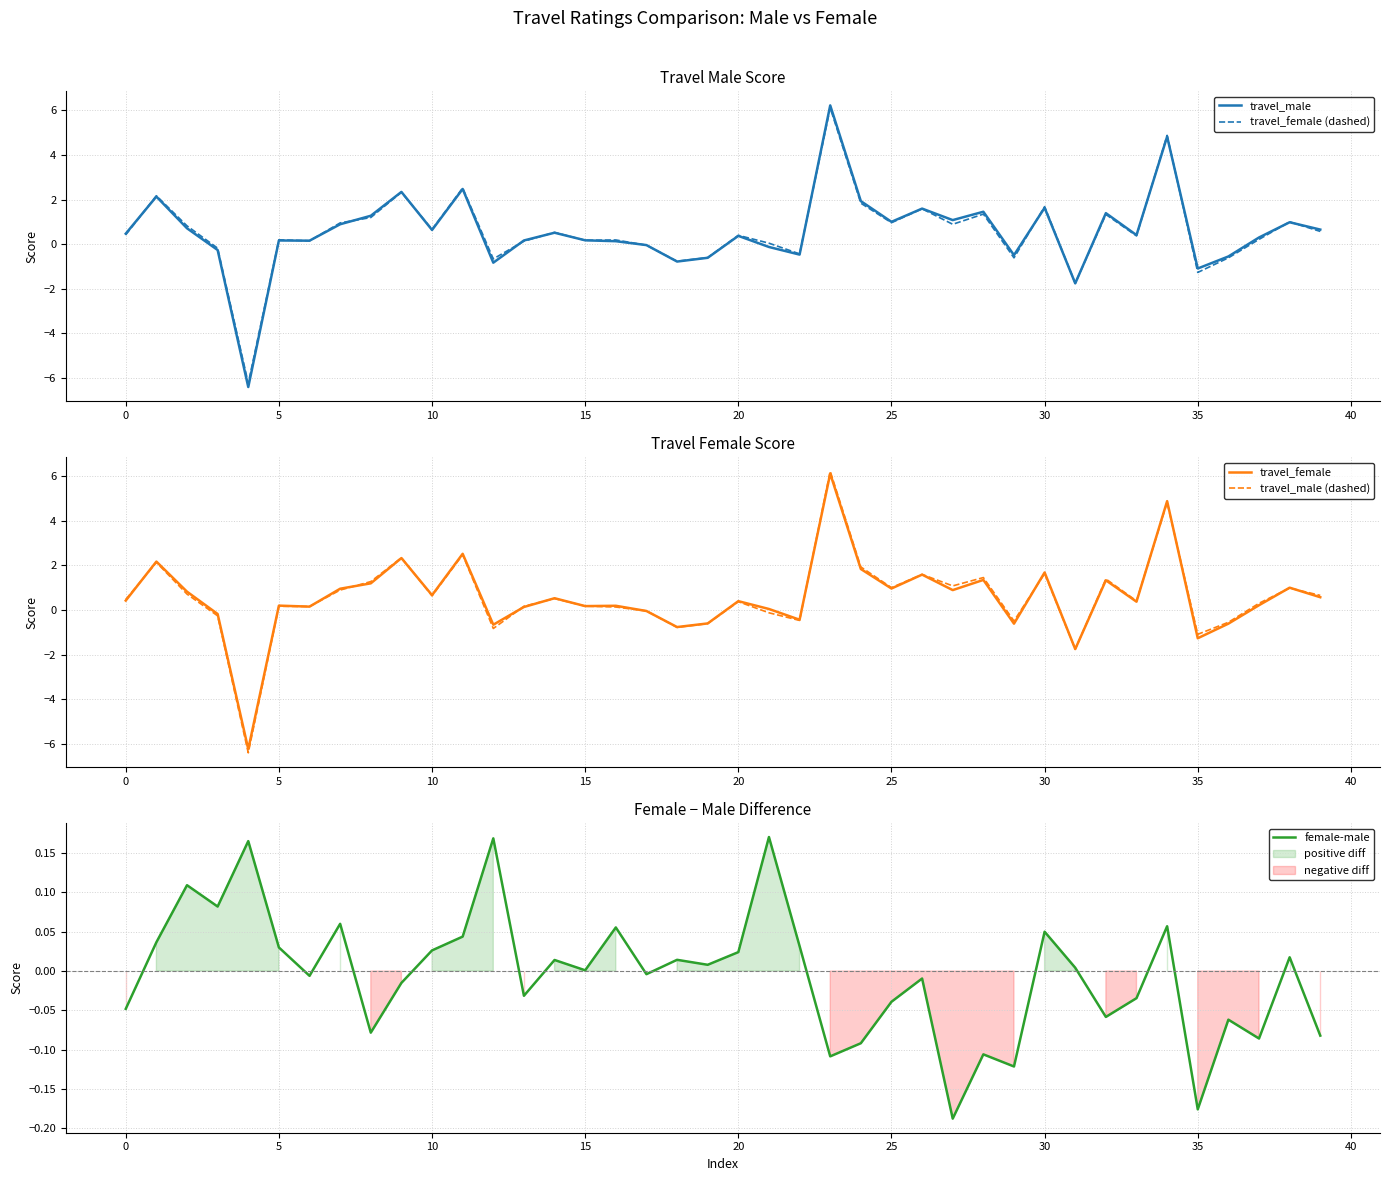

What is the difference between the maximum and second lowest values in the female-male series?

0.3